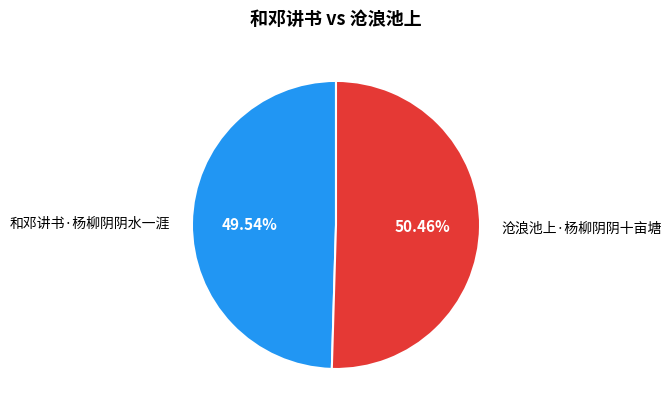

What portion of the pie excludes 和邓讲书·杨柳阴阴水一涯?

50.5%